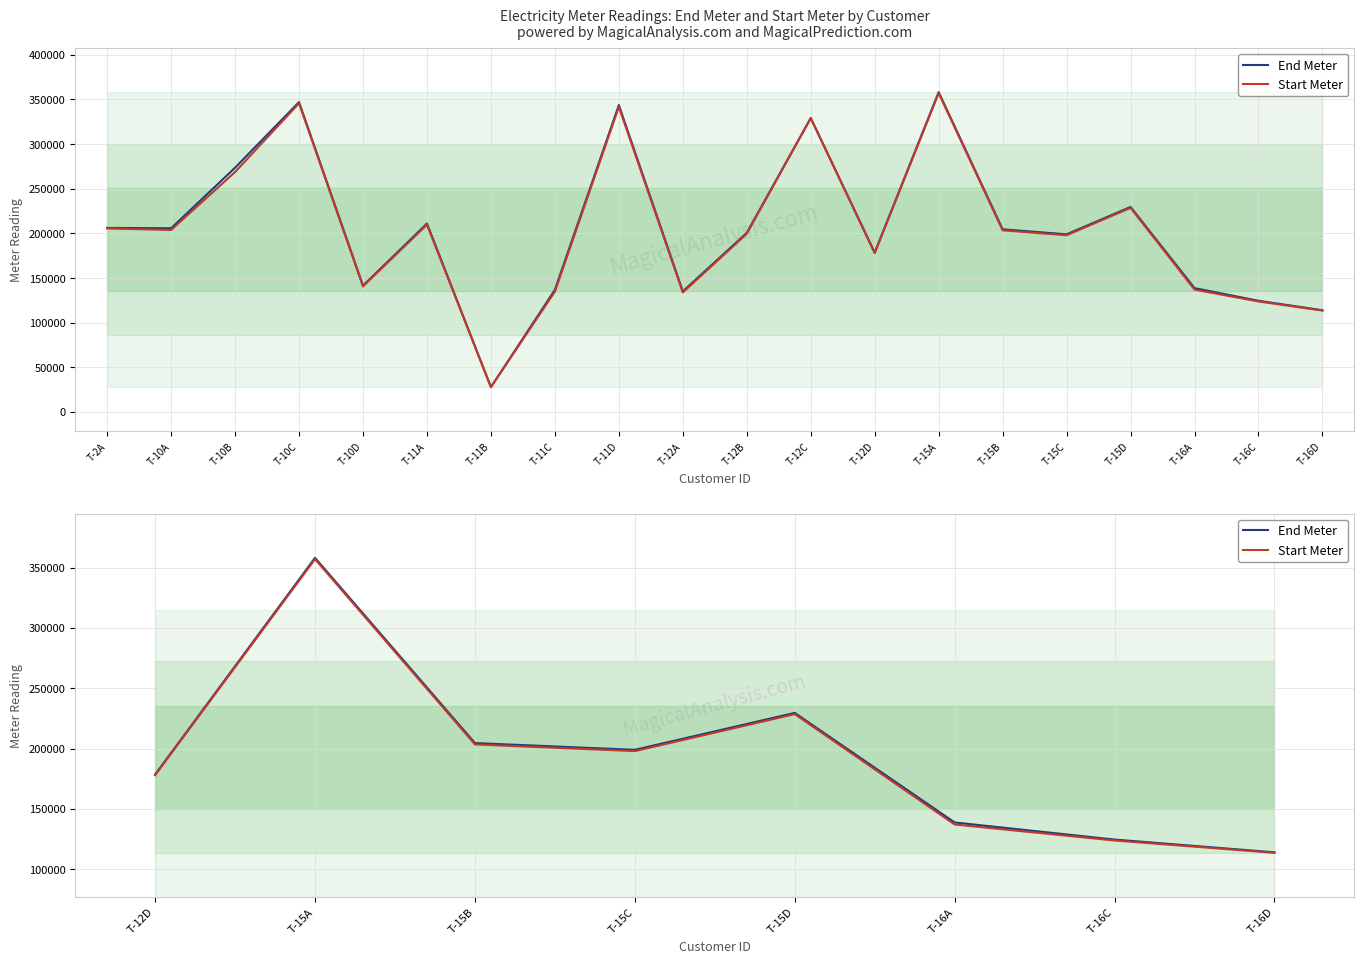

Is this an area chart (filled region under the line)?

No